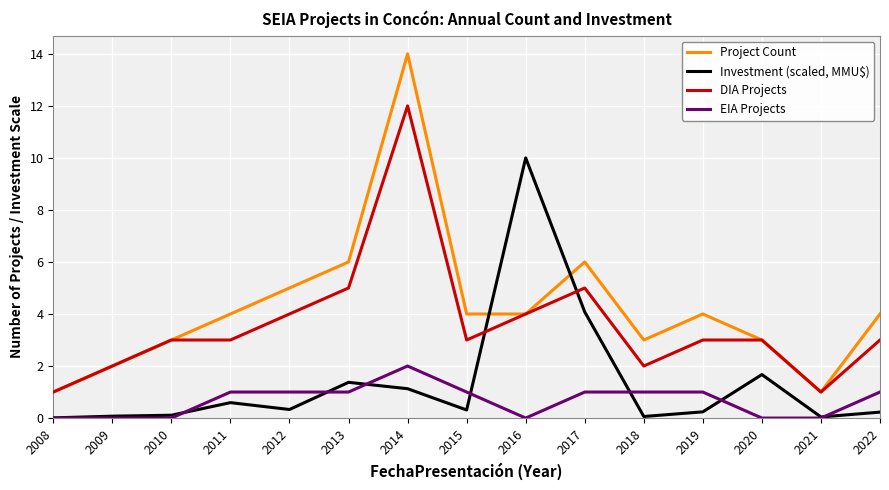

Rank the series by their maximum value, from lowest to highest.

EIA Projects, Investment (scaled, MMU$), DIA Projects, Project Count